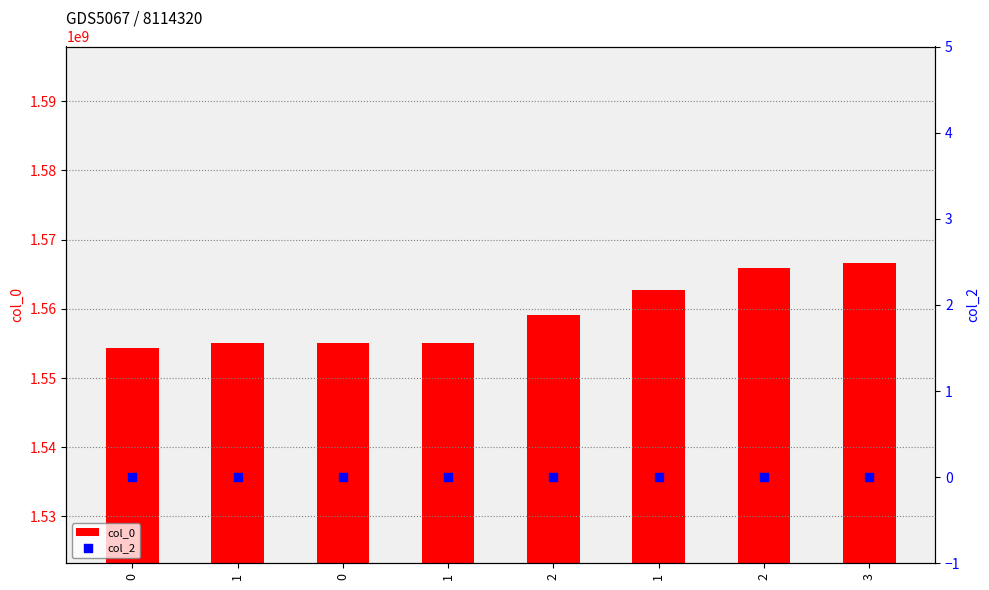

What are all the series names shown in the legend?

col_0, col_2